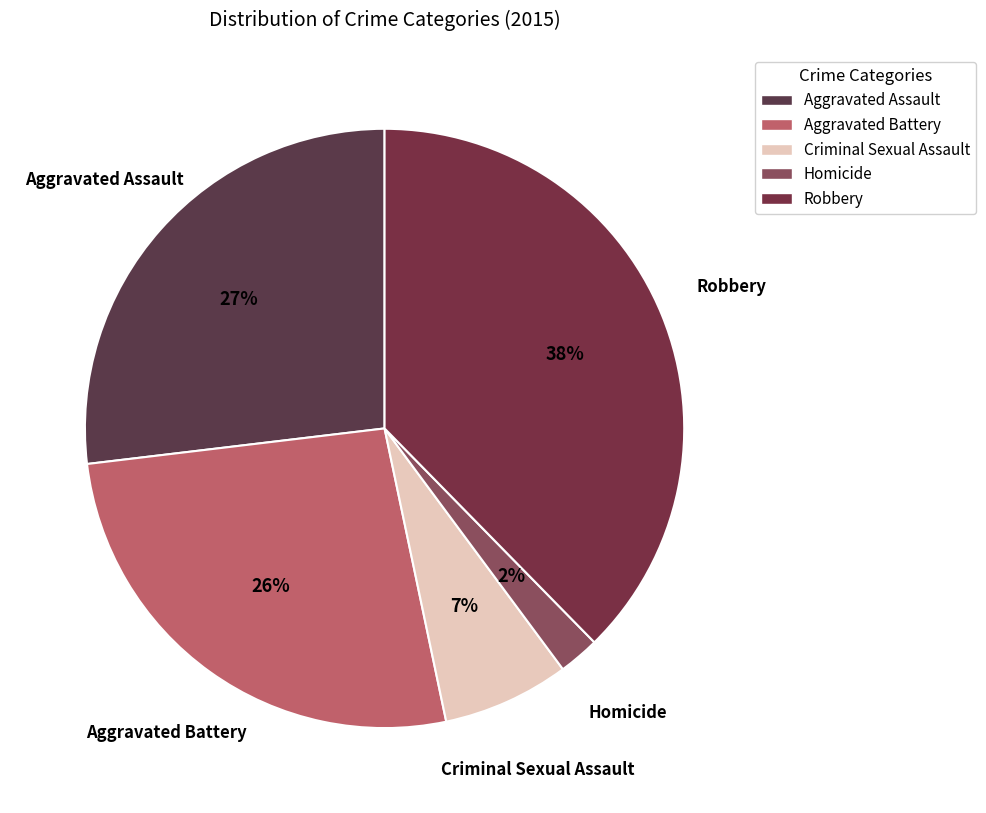

The Aggravated Battery slice represents 26% of the pie. True or false?

True